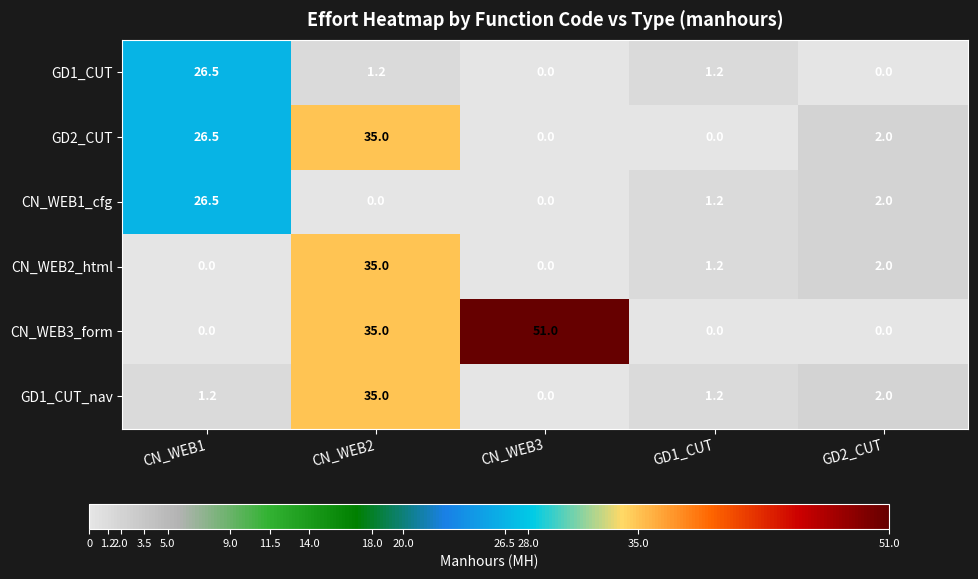

What is the difference between the highest and lowest values at CN_WEB2?

35.0